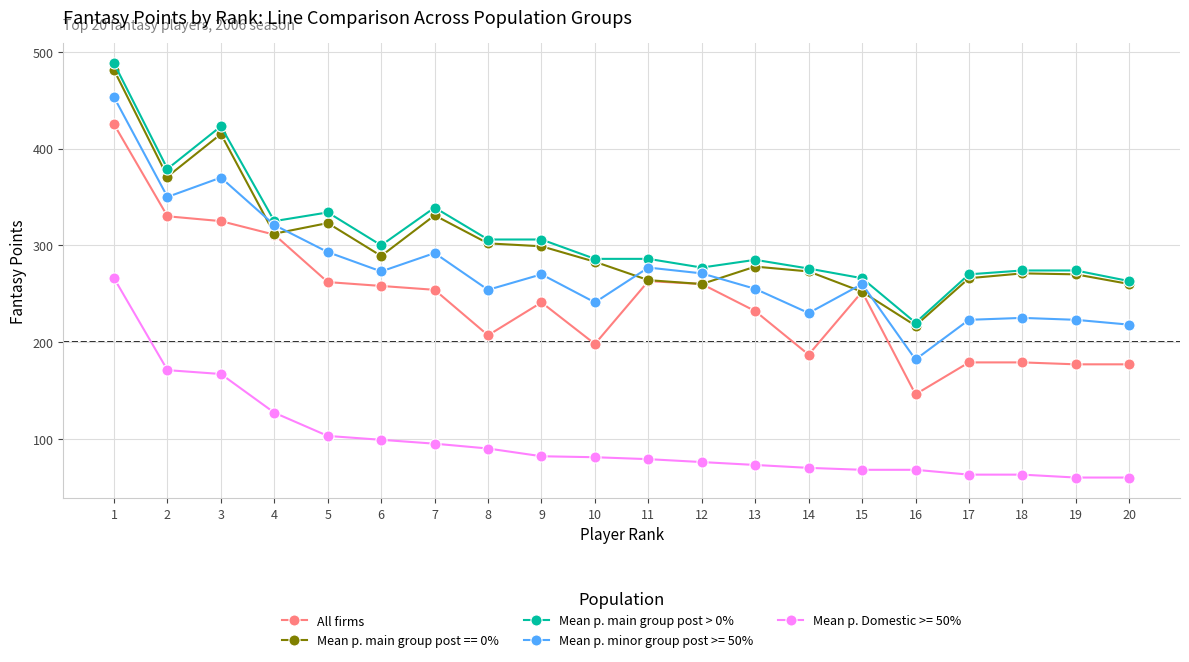

What is the value of the Mean p. main group post > 0% point at the 8th from the left?

306